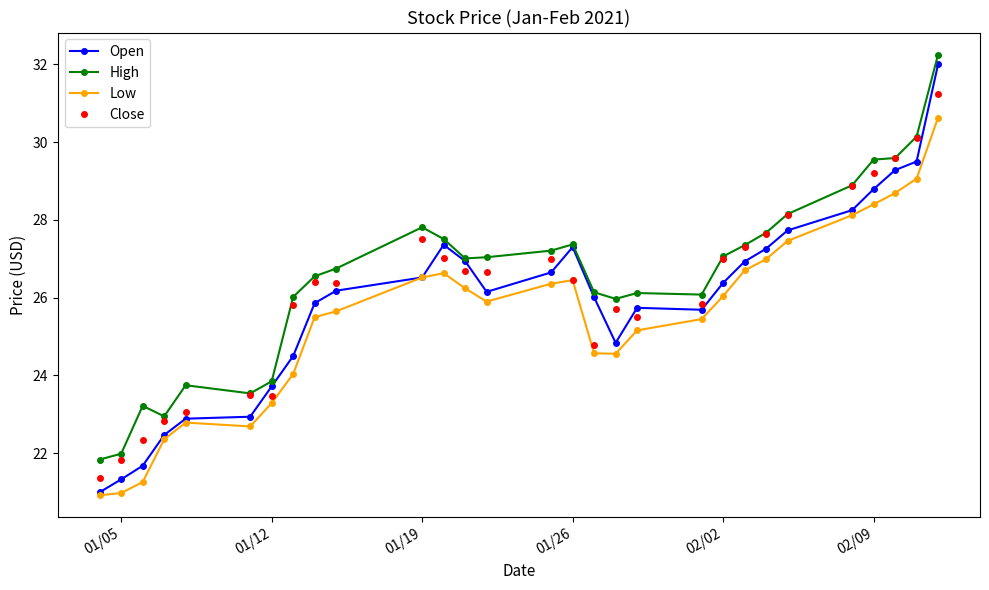

Rank the series by their average value, from lowest to highest.

Low, Open, Close, High